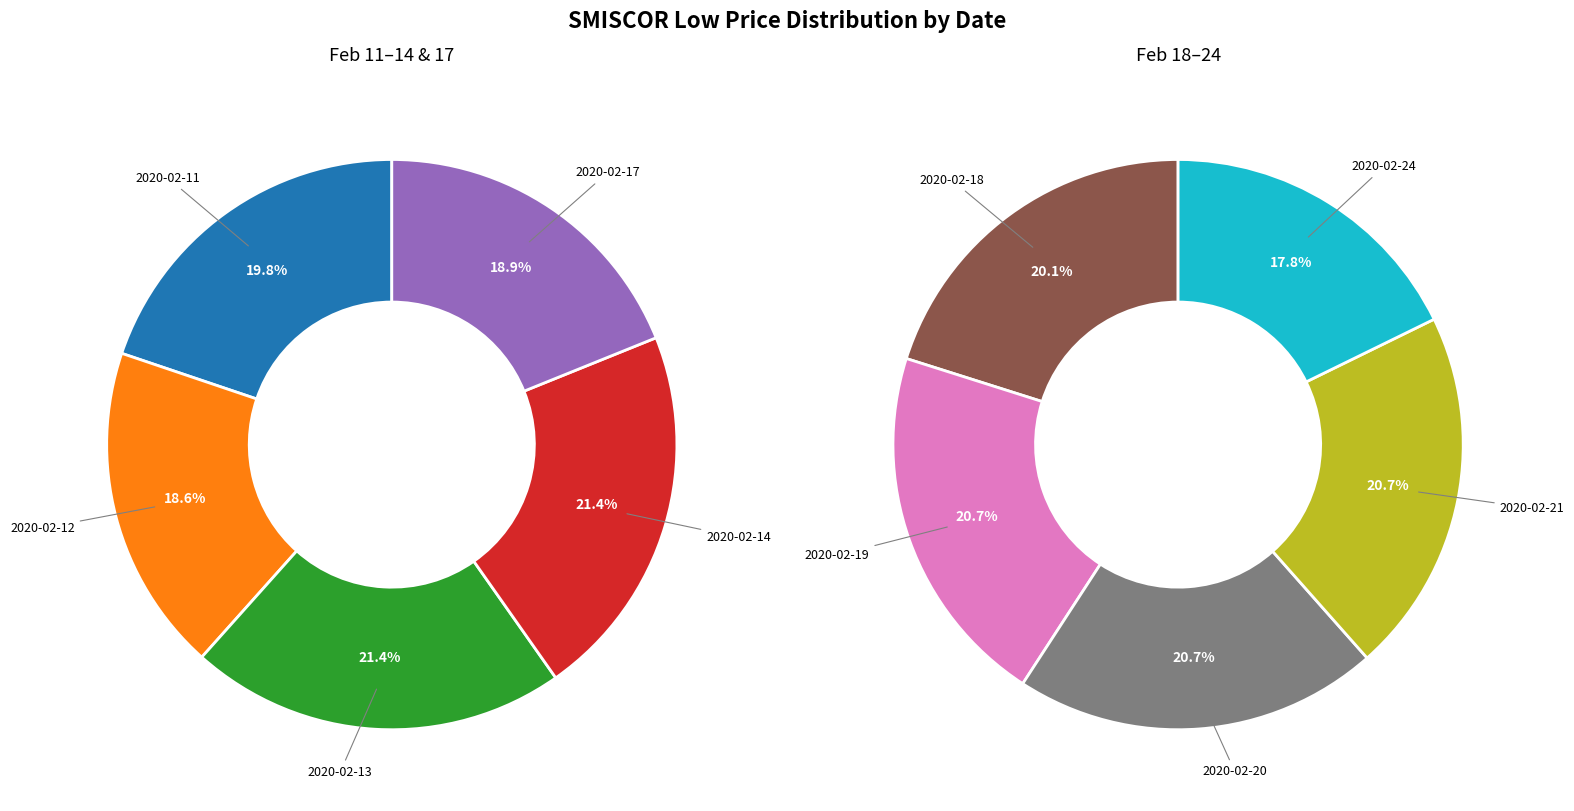

Combined, what portion of the pie is 2020-02-12 and 2020-02-21?

19.7%